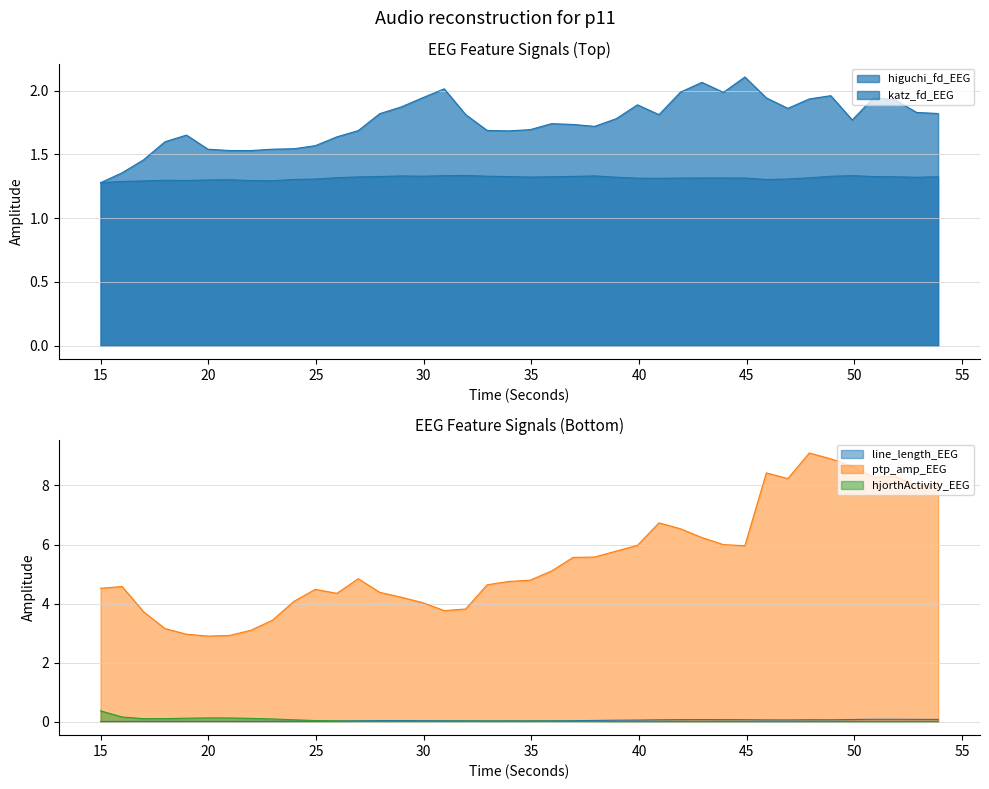

In line_length_EEG, how many points are higher than both neighbors (excluding endpoints)?

5